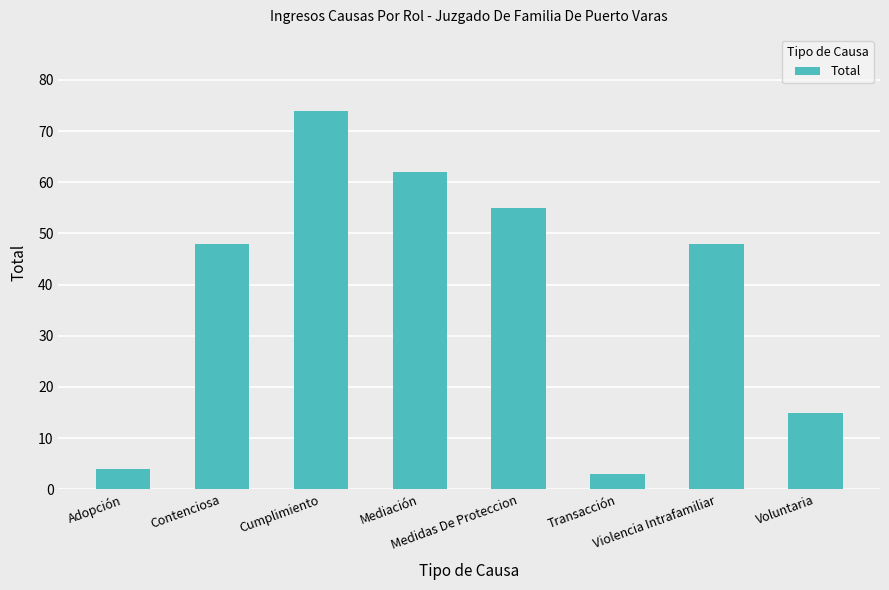

The value at Voluntaria is 4. True or false?

False